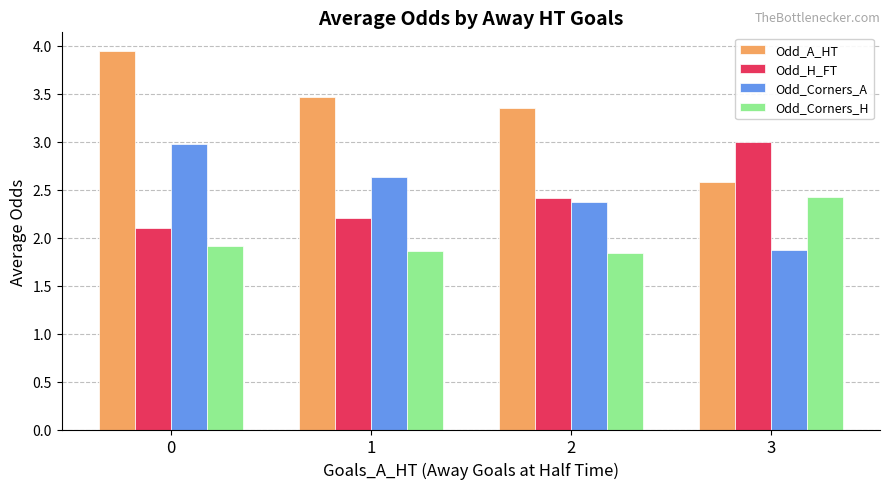

What is the maximum value for Odd_Corners_A?

3.0